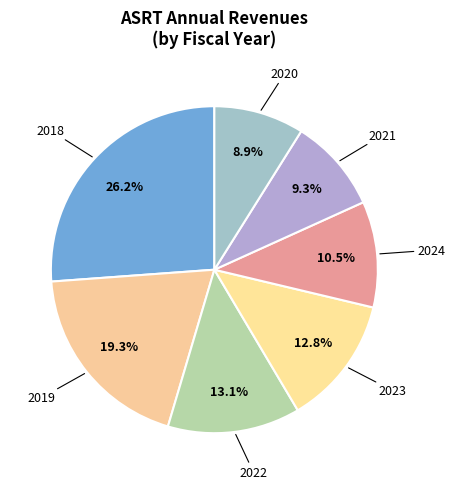

What portion of the pie excludes 2021?

90.7%